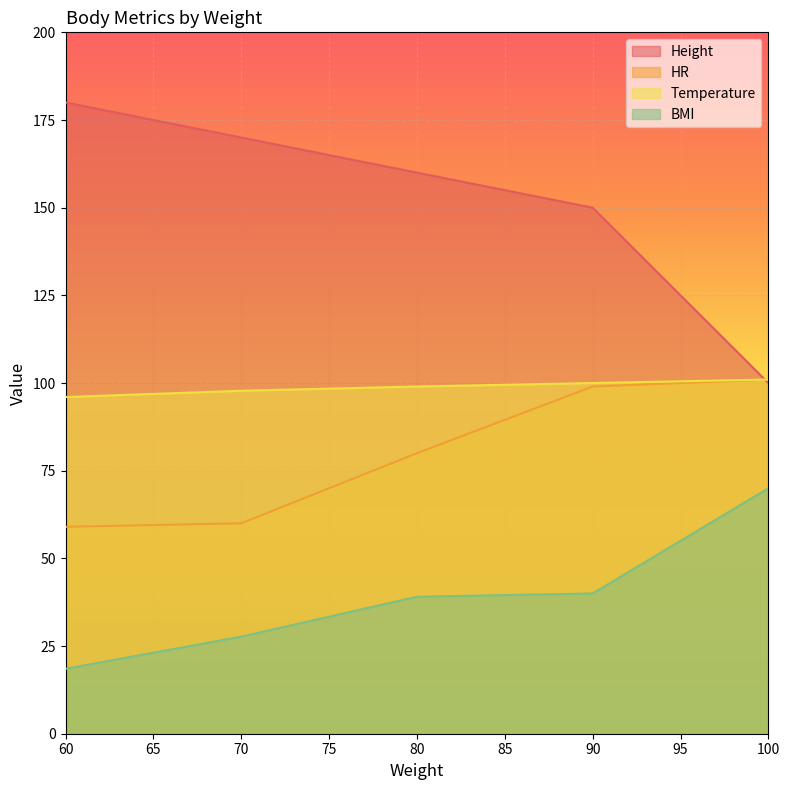

What is the sum of the Temperature values at 80 and 90?

199.0